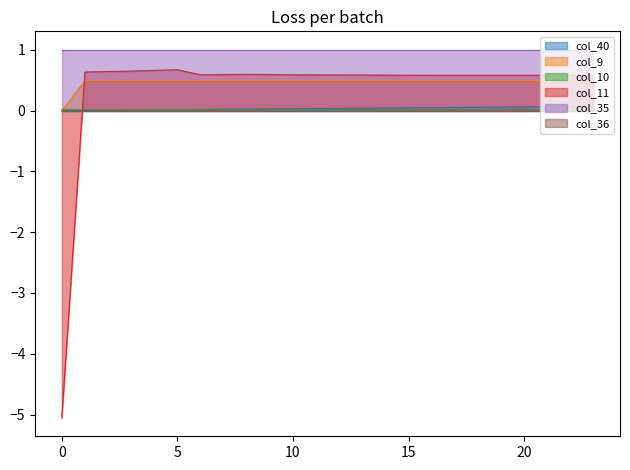

How many values in col_11 are above zero?

23